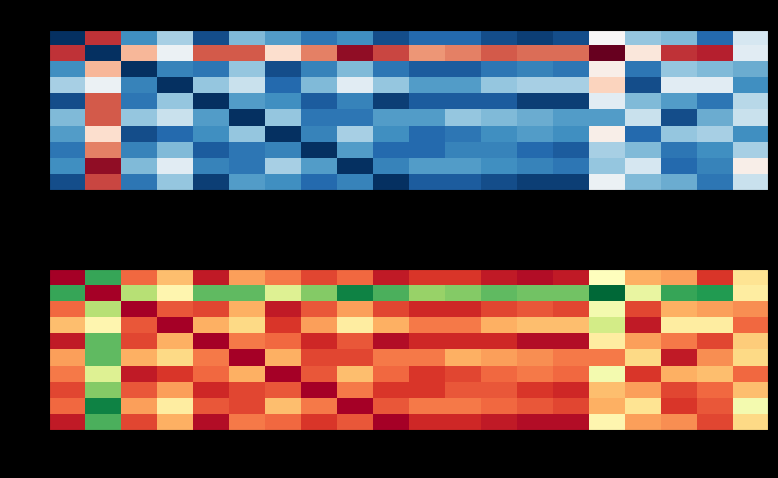

What is the difference between the second highest and minimum values in the 9 series?

19